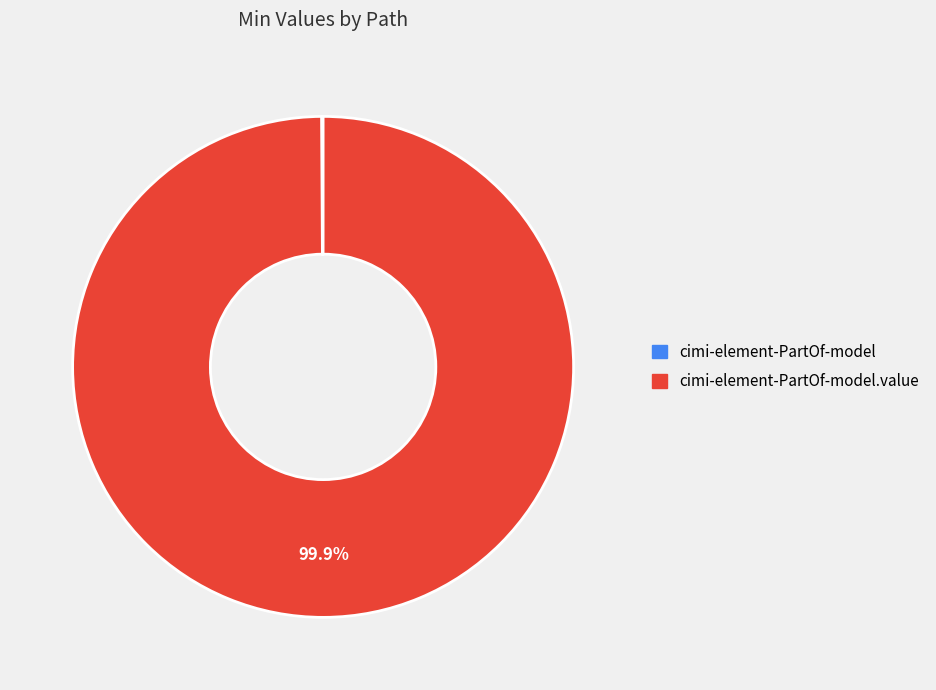

Is there a majority slice in this chart?

Yes